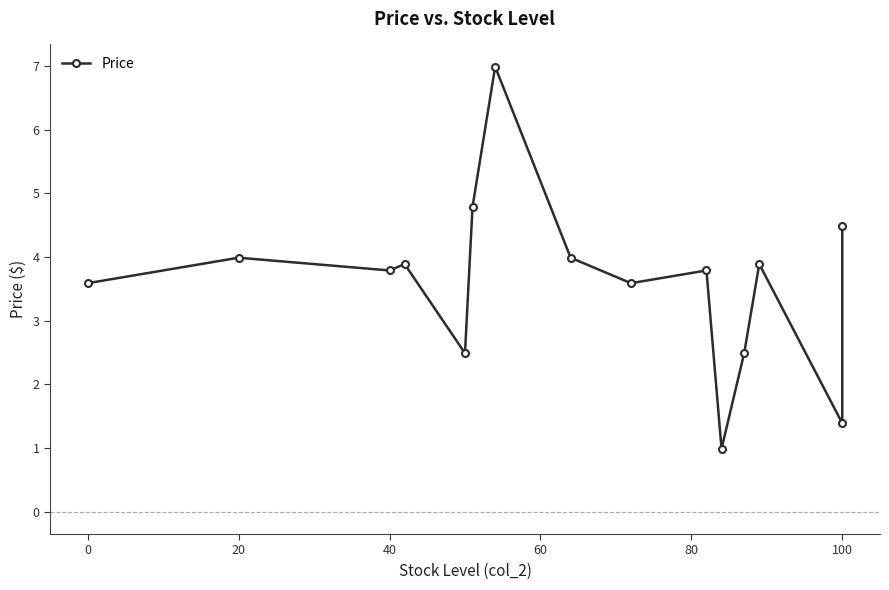

Does the chart display data point markers on the line(s)?

Yes